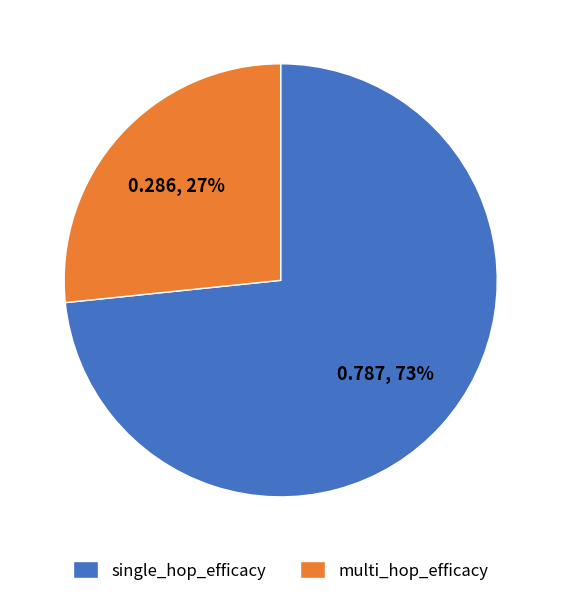

Does single_hop_efficacy represent more than half of the total?

Yes